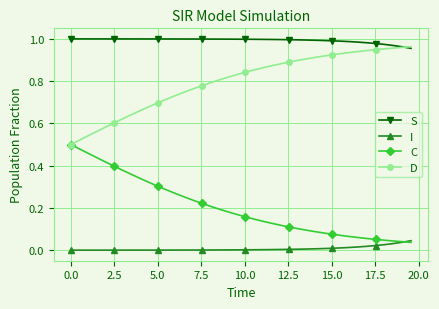

Rank the series by their maximum value, from lowest to highest.

I, C, D, S